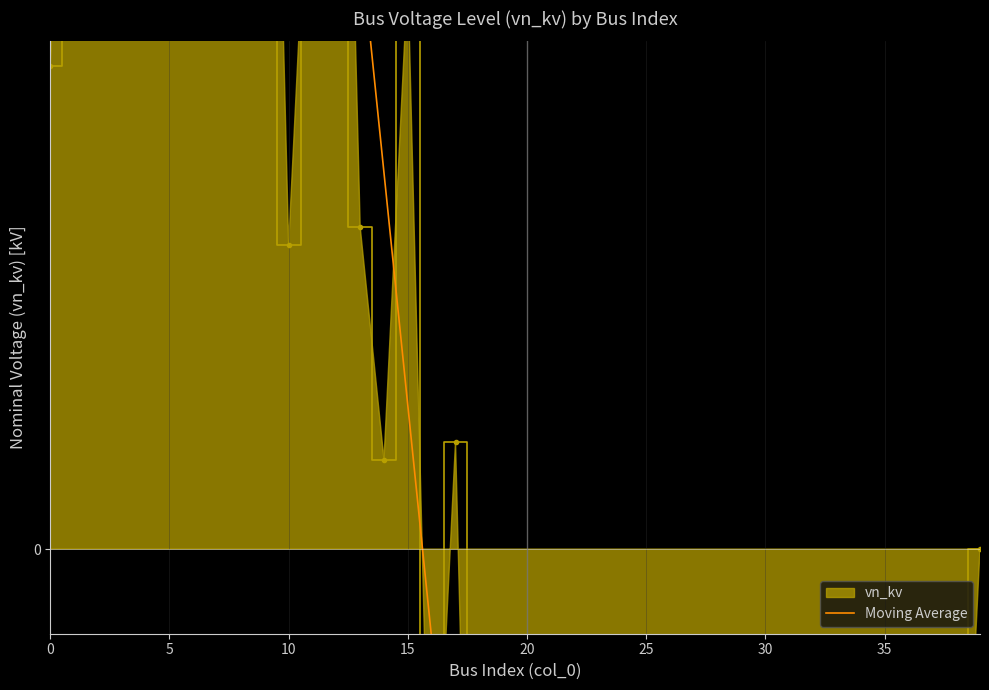

What is the value of the 11th point from the left?

1.7